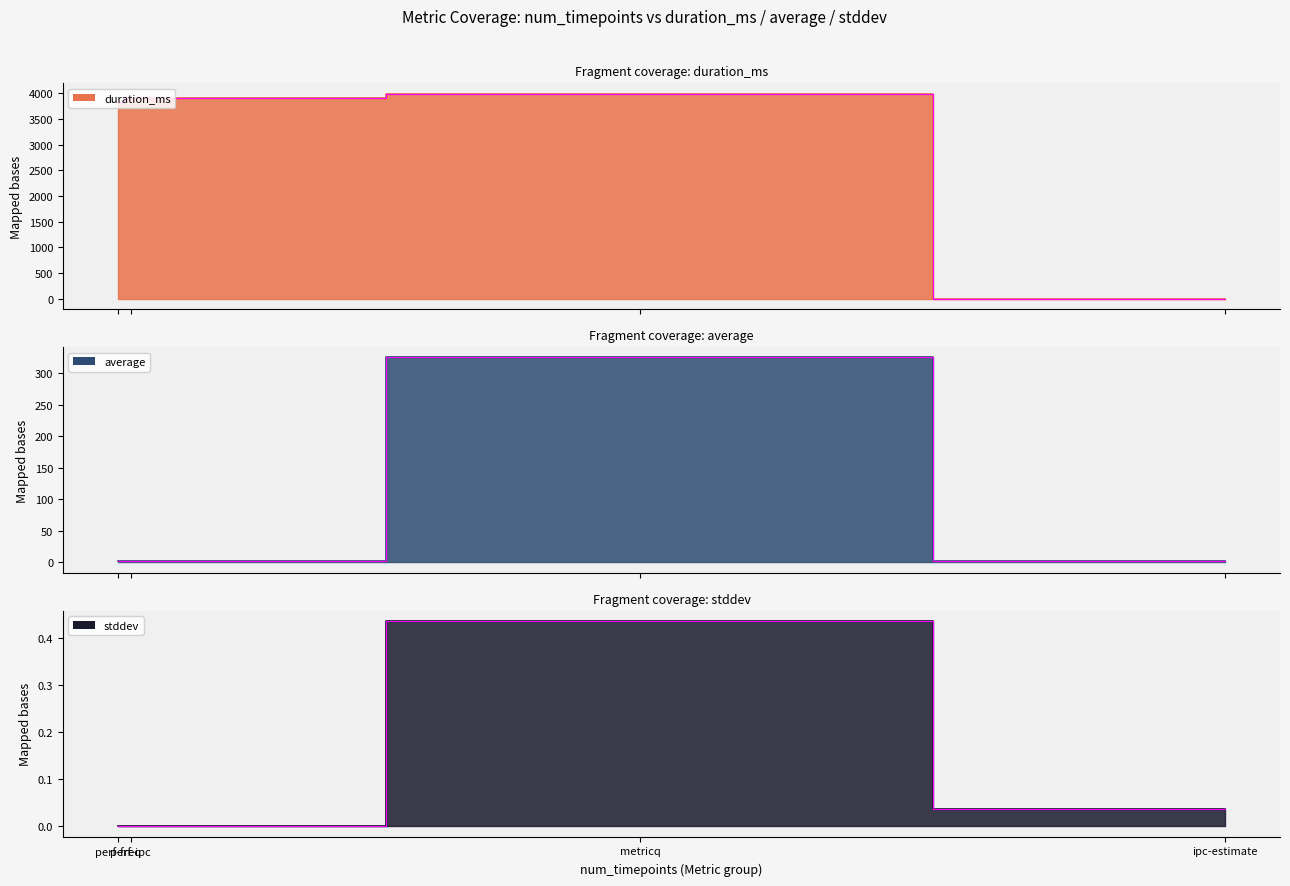

What is the approximate value of average at ipc-estimate?

1.7